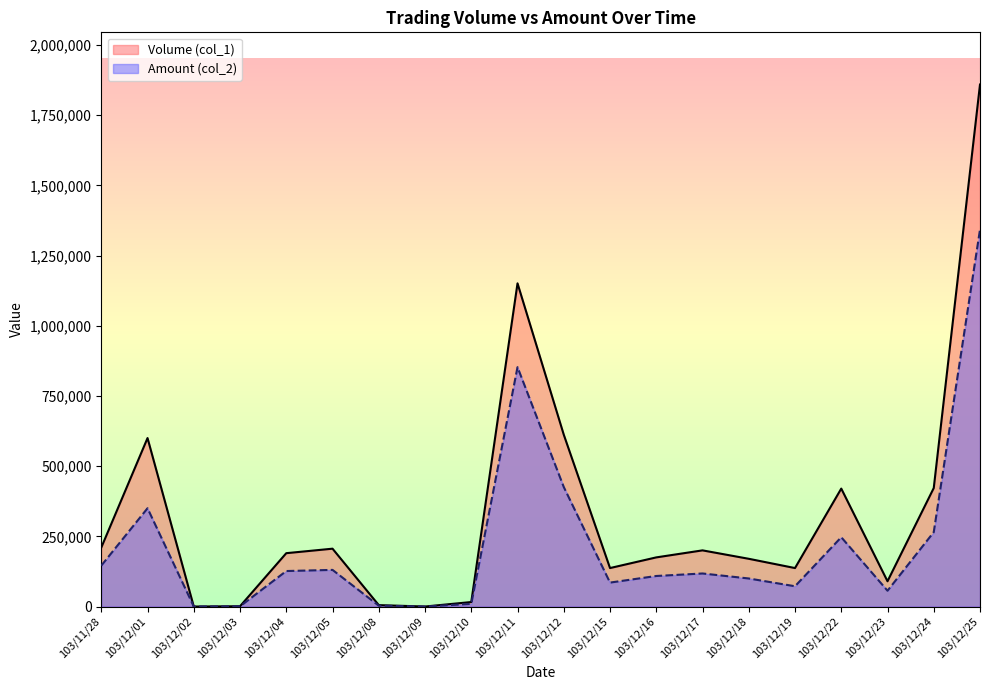

Between 103/12/11 and 103/12/17, which is larger?

103/12/11